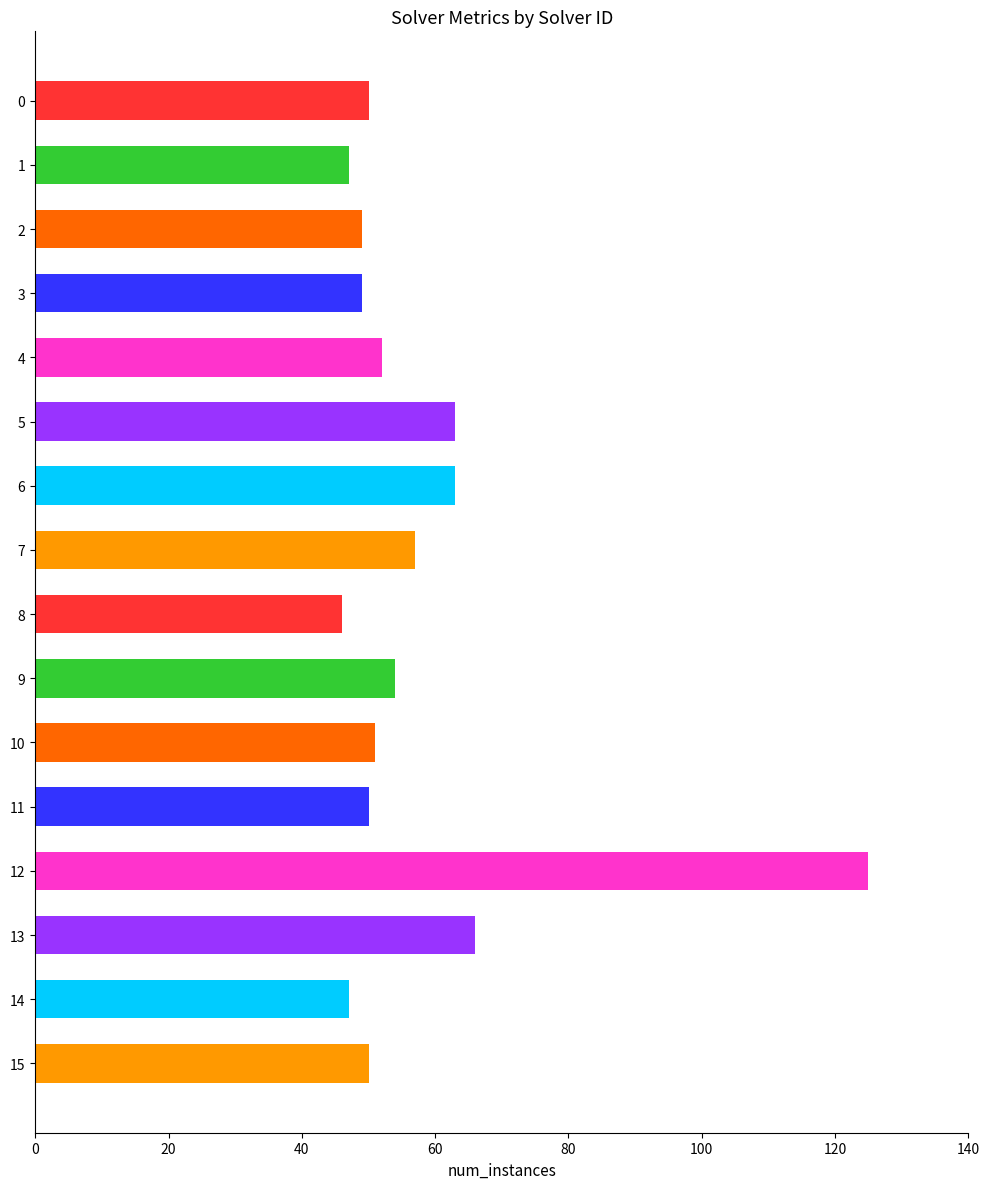

Reading top to bottom, what are all the values shown in this chart?

50	47	49	49	52	63	63	57	46	54	51	50	125	66	47	50